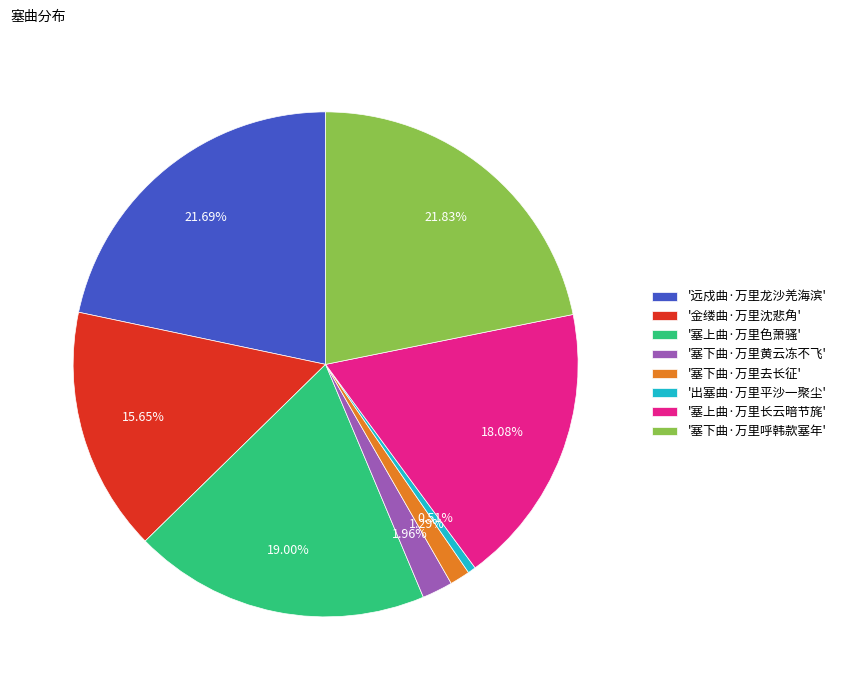

How many segments does this pie chart have?

8